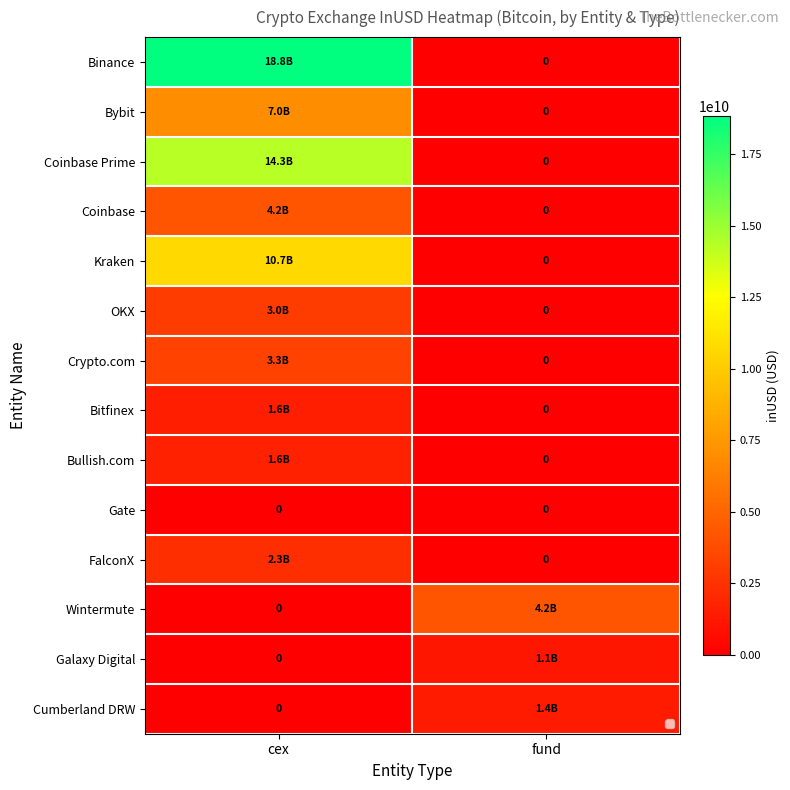

At which label does Crypto.com first exceed 3272667847?

cex